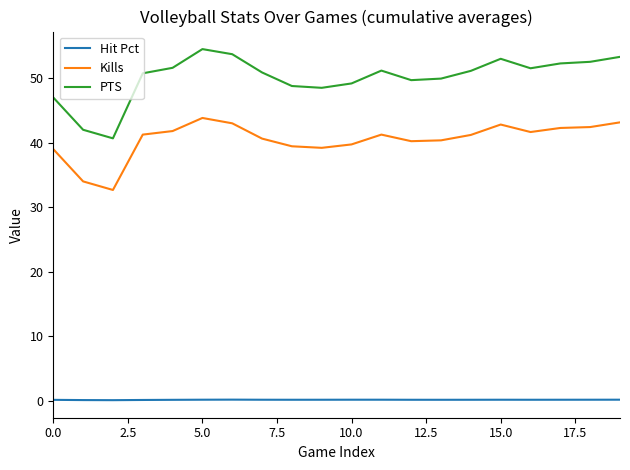

True or false: Kills and PTS cross at least once.

False